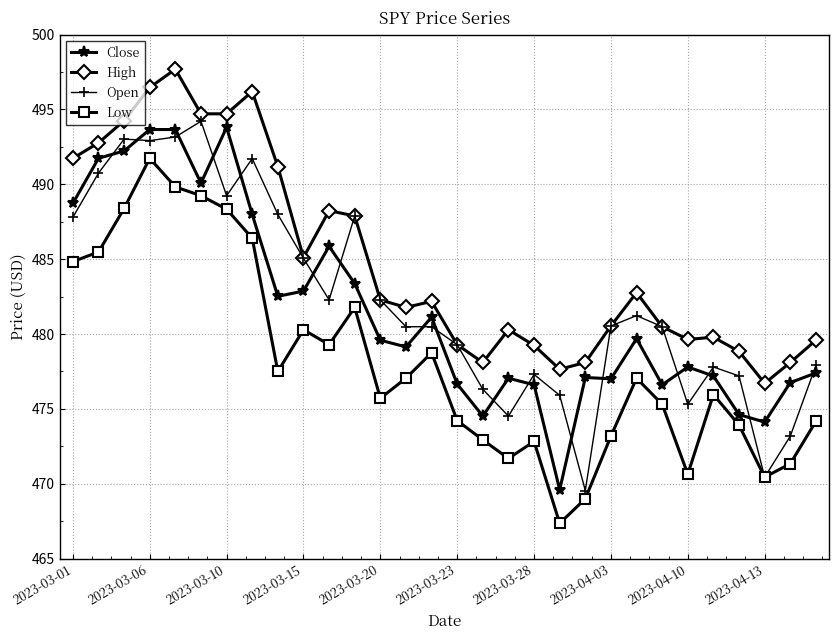

How many lines are shown in the chart?

4